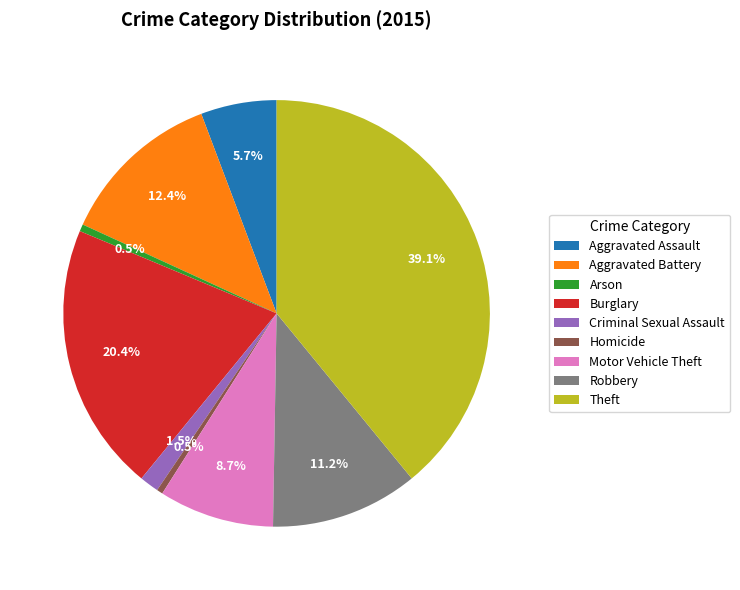

How many segments does this pie chart have?

9